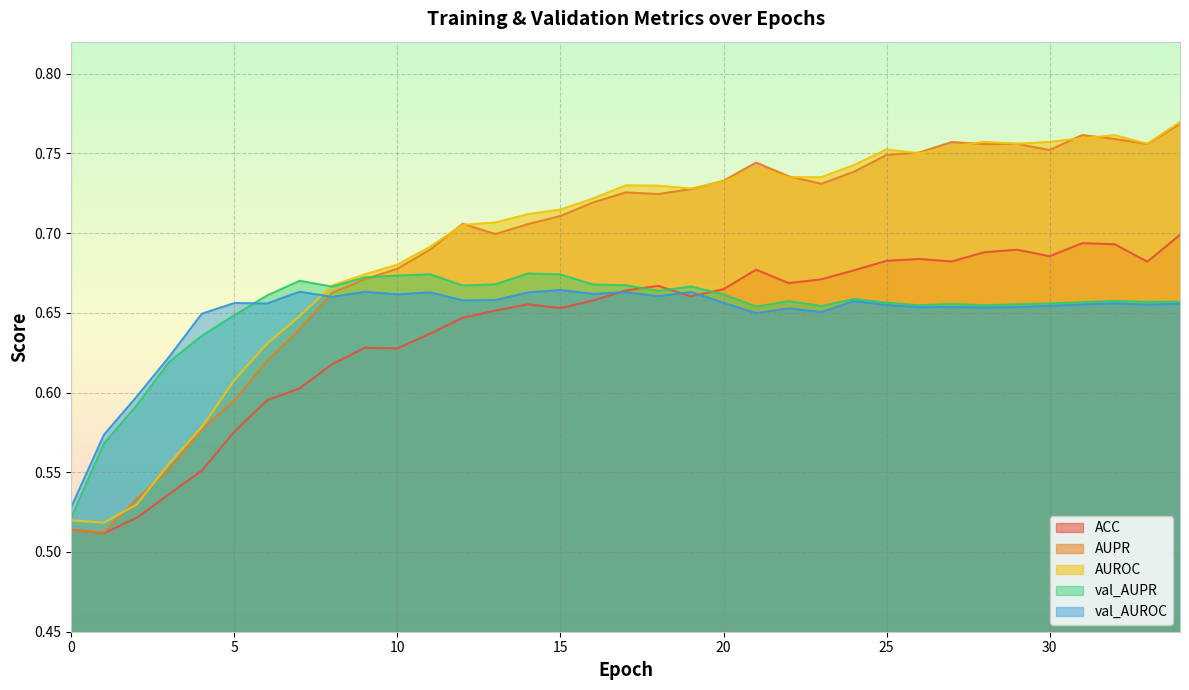

List the labels in order of ACC value, largest first.

34, 31, 32, 29, 28, 30, 26, 25, 27, 33, 21, 24, 23, 22, 18, 20, 17, 19, 16, 14, 15, 13, 12, 11, 9, 10, 8, 7, 6, 5, 4, 3, 2, 0, 1